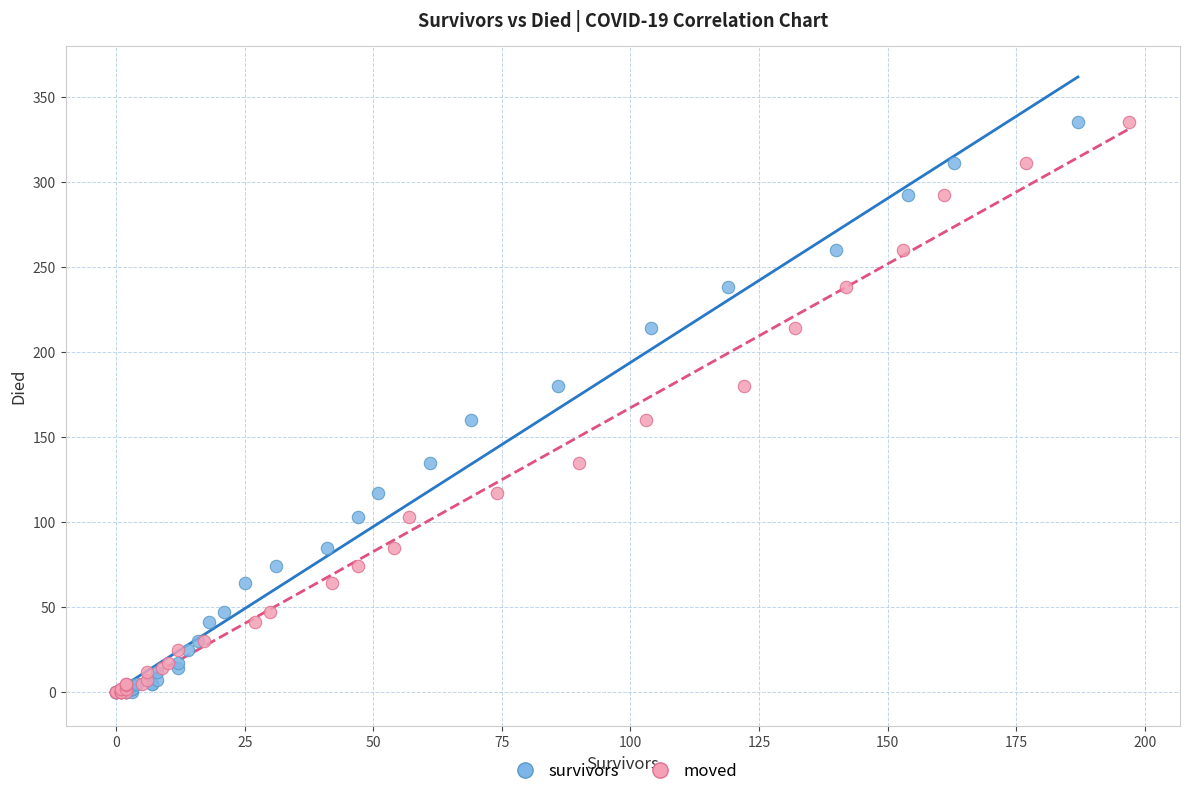

What are all the series names shown in the legend?

survivors, moved